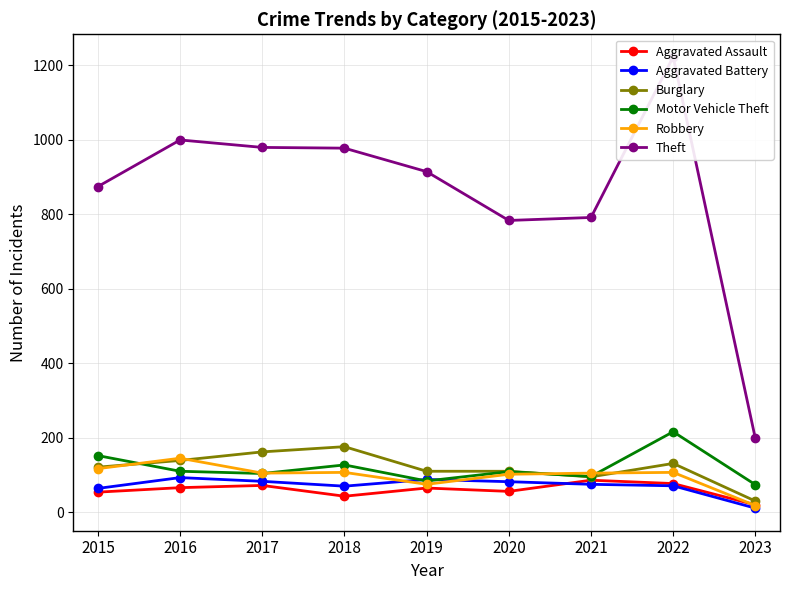

The Motor Vehicle Theft series shows 200 at 2018. True or false?

False